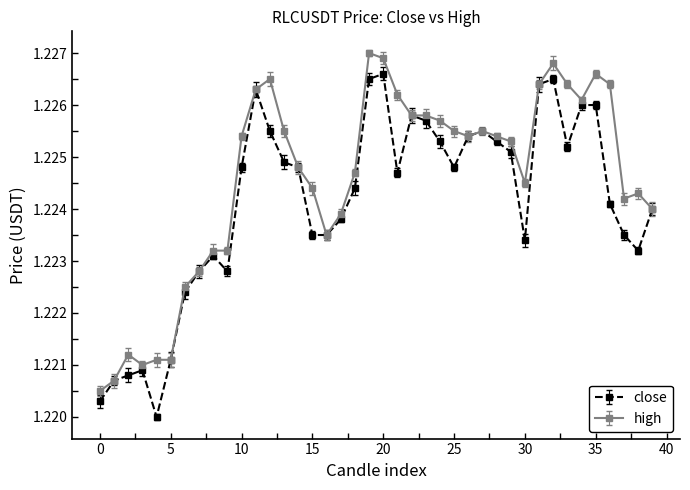

How many high values are between 1 and 2?

40